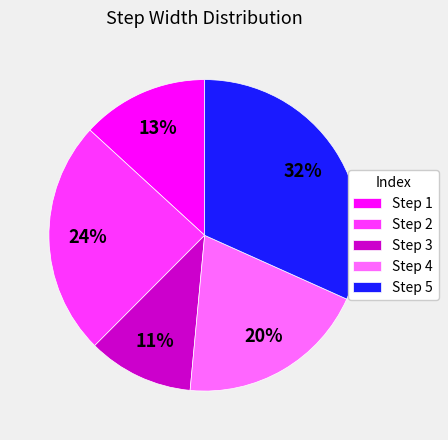

True or false: Step 5 accounts for 25% of the total.

False